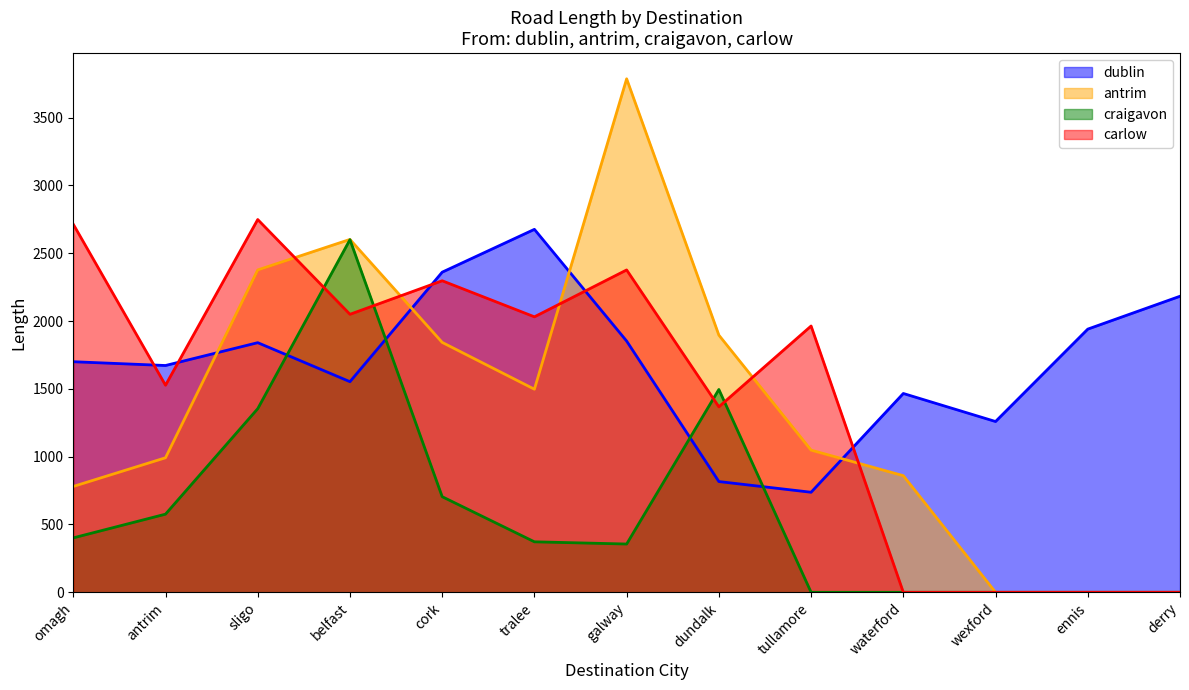

Between which two adjacent categories do craigavon and carlow first intersect?

sligo and belfast